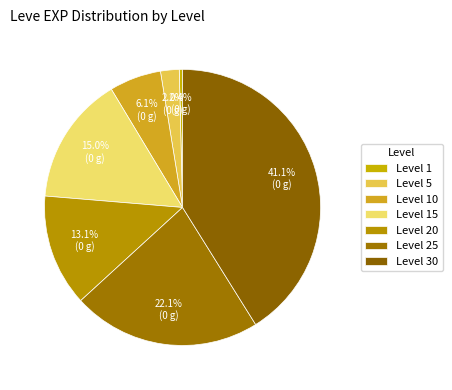

Which slice is the largest?

Level 30